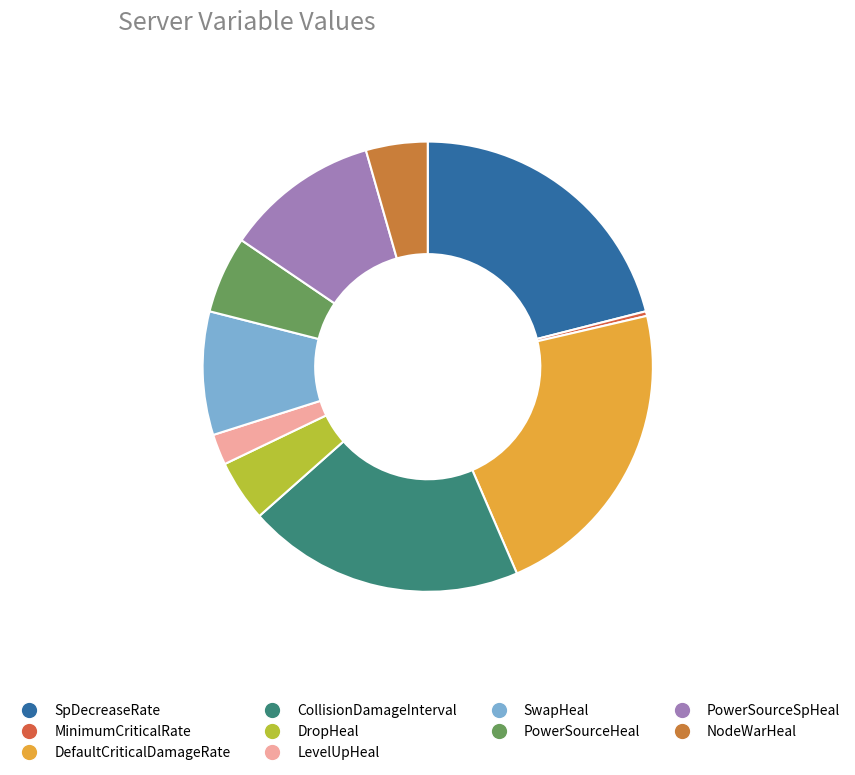

What percentage is the PowerSourceSpHeal slice, to the nearest percent?

11%